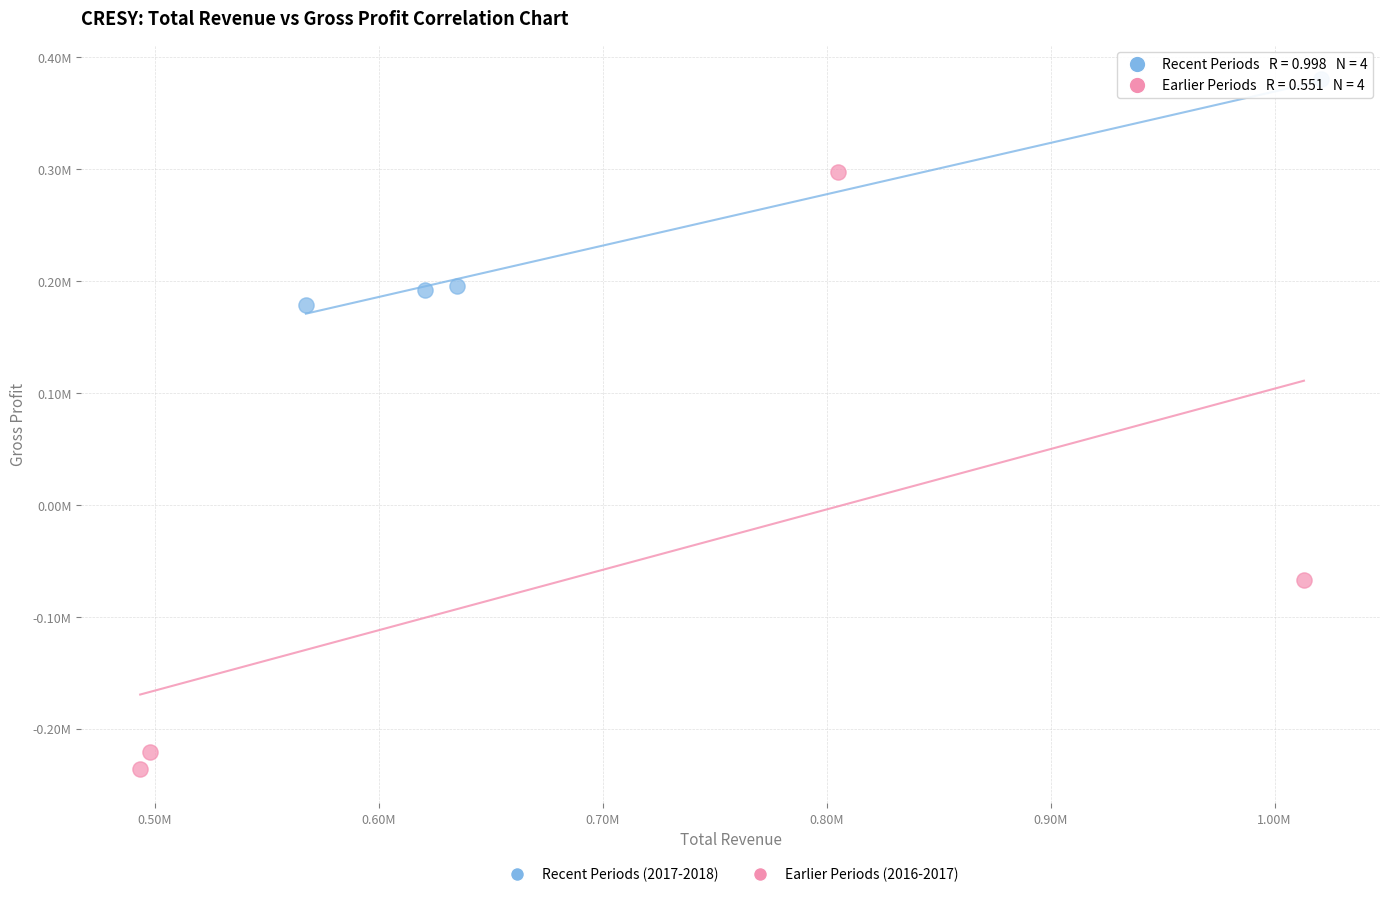

Which series contains the highest Y value?

Recent Periods (2017-2018)